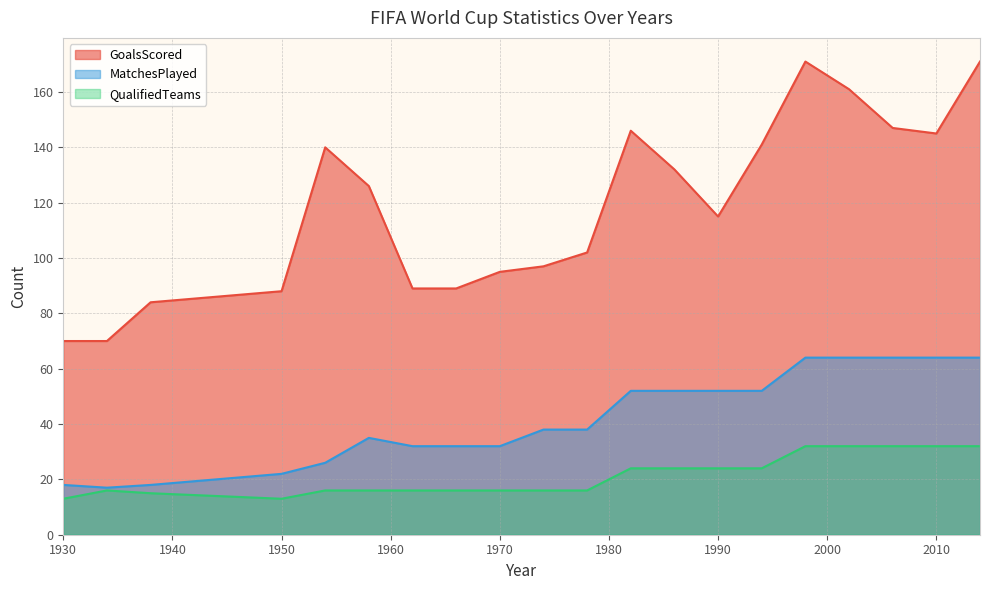

What is the approximate value of QualifiedTeams at 1966, to the nearest 5?

15